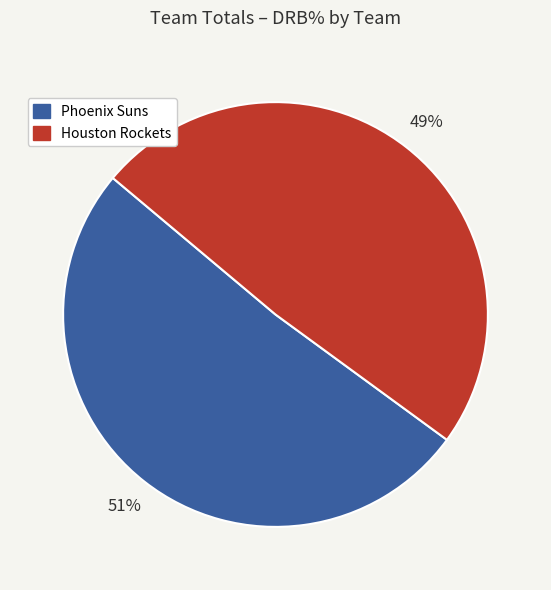

Rank the categories by value from lowest to highest.

Houston Rockets, Phoenix Suns